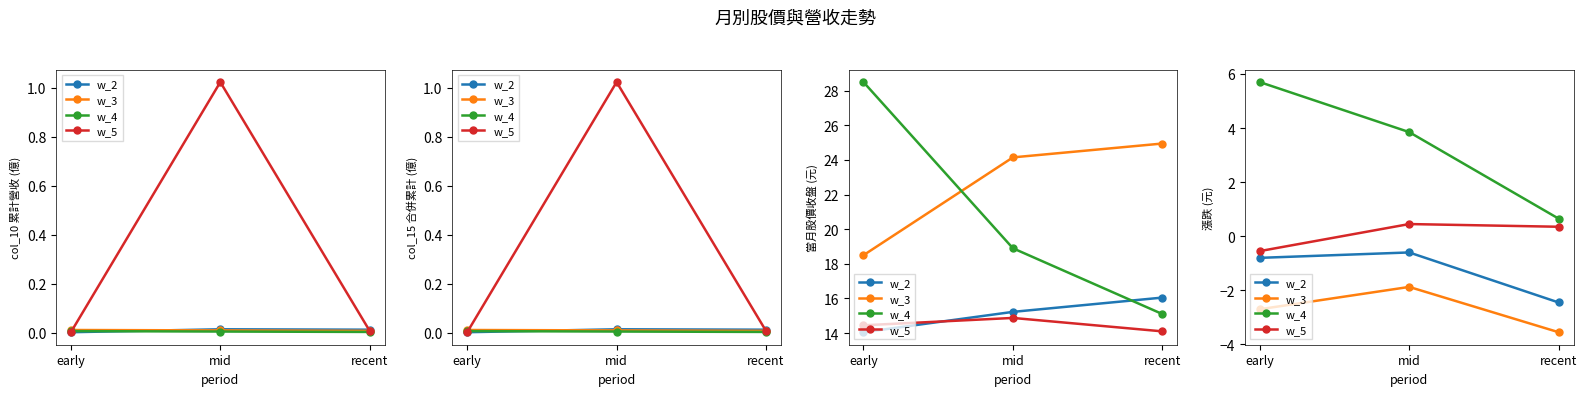

How many series are shown in this chart?

4